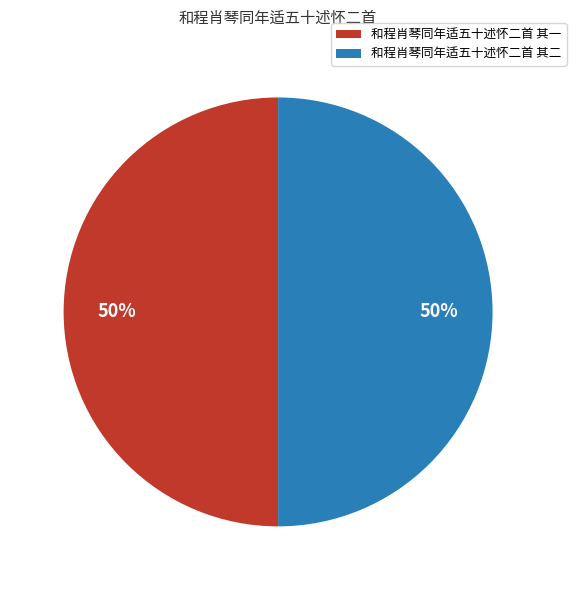

The 和程肖琴同年适五十述怀二首 其一 slice represents 63% of the pie. True or false?

False